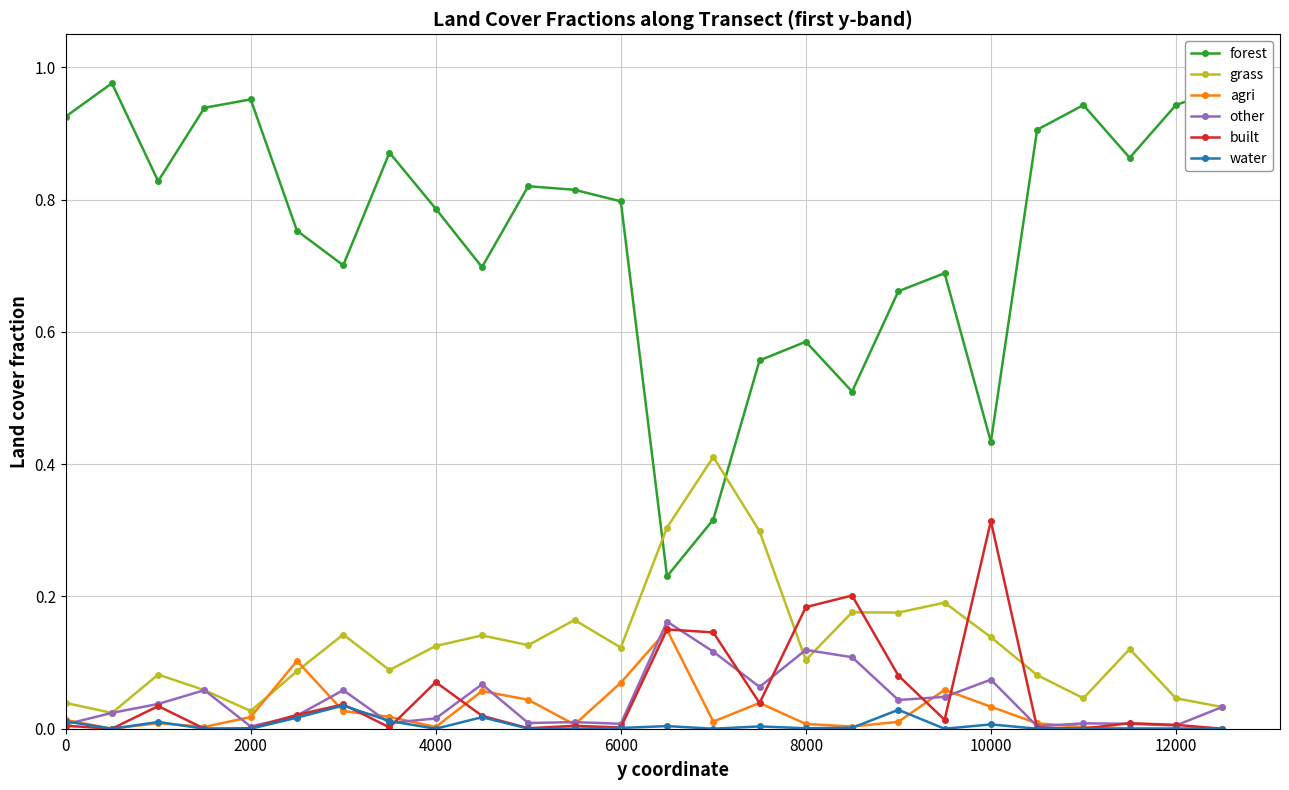

True or false: other has more than 0 points higher than both neighbors.

True